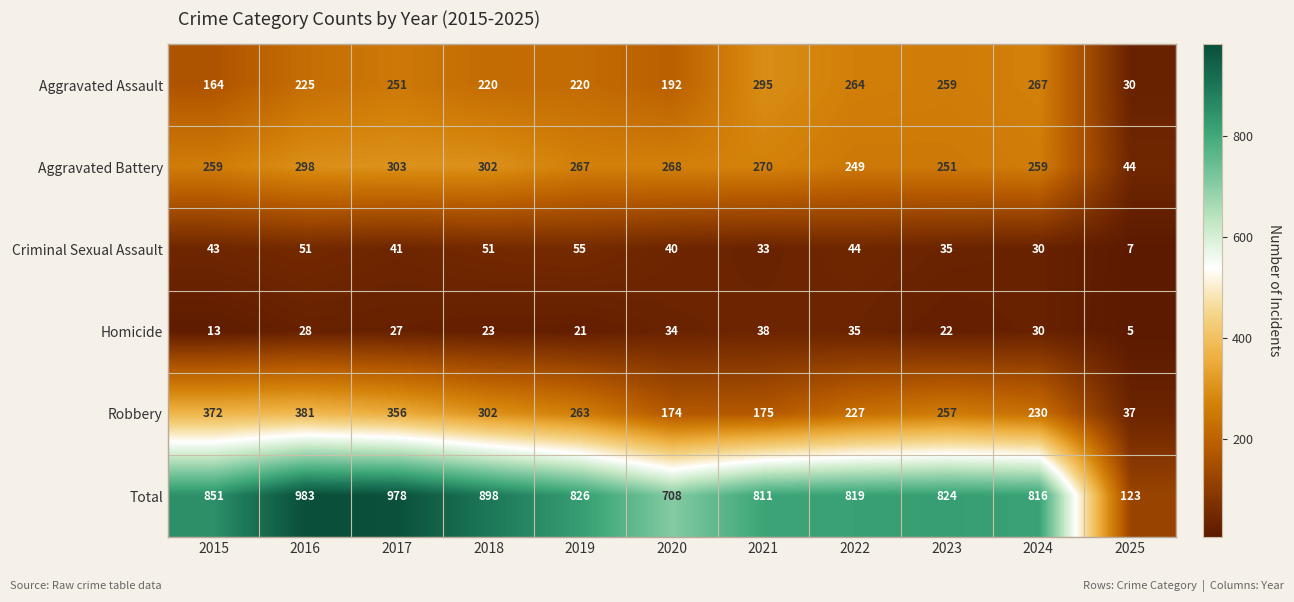

What is the greatest value displayed?

983